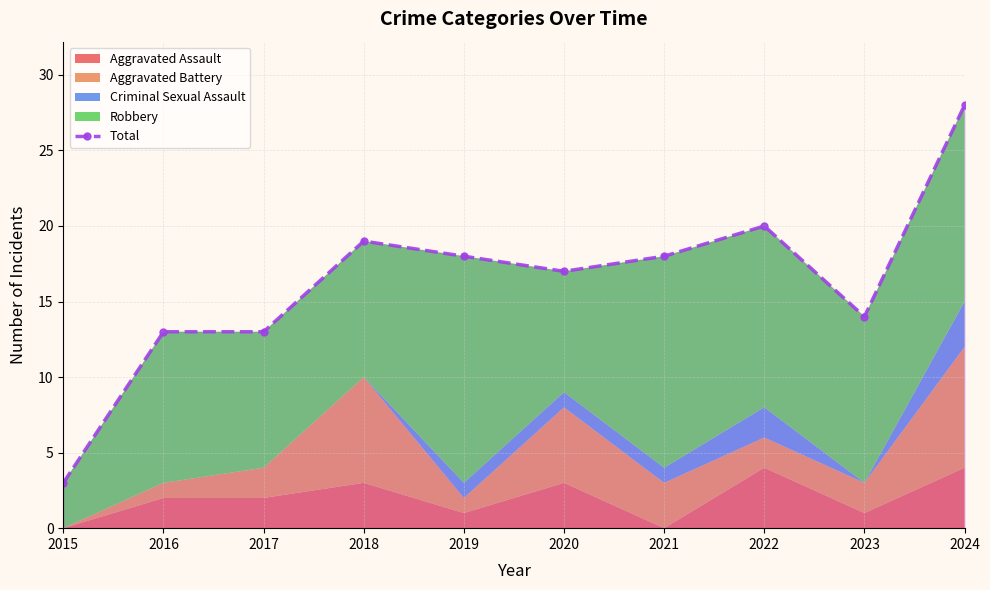

Which label corresponds to the largest value in the chart?

2024